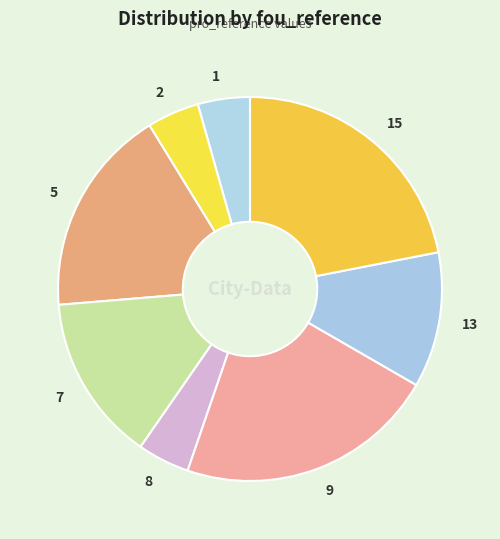

Is there any slice that represents more than half of the pie?

No